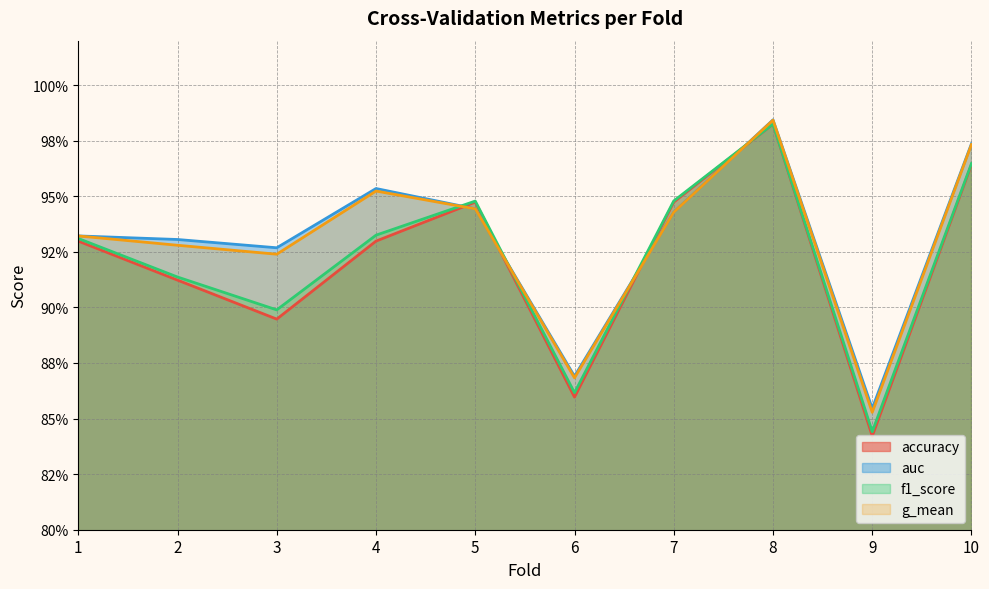

Reading right to left, list all the values displayed in this chart.

accuracy: 10=1.0	9=0.8	8=1.0	7=0.9	6=0.9	5=0.9	4=0.9	3=0.9	2=0.9	1=0.9
auc: 10=1.0	9=0.9	8=1.0	7=0.9	6=0.9	5=0.9	4=1.0	3=0.9	2=0.9	1=0.9
f1_score: 10=1.0	9=0.8	8=1.0	7=0.9	6=0.9	5=0.9	4=0.9	3=0.9	2=0.9	1=0.9
g_mean: 10=1.0	9=0.9	8=1.0	7=0.9	6=0.9	5=0.9	4=1.0	3=0.9	2=0.9	1=0.9